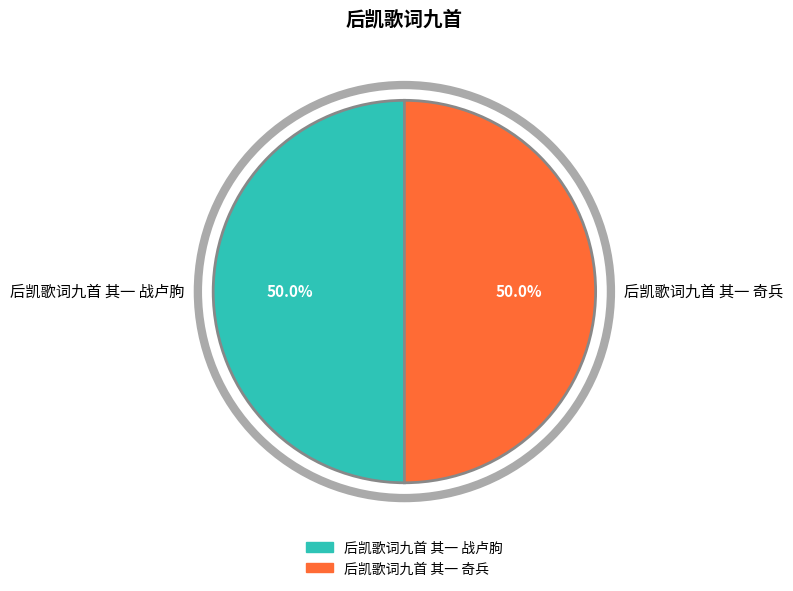

How much of the chart is everything except 后凯歌词九首 其一 奇兵?

50.0%